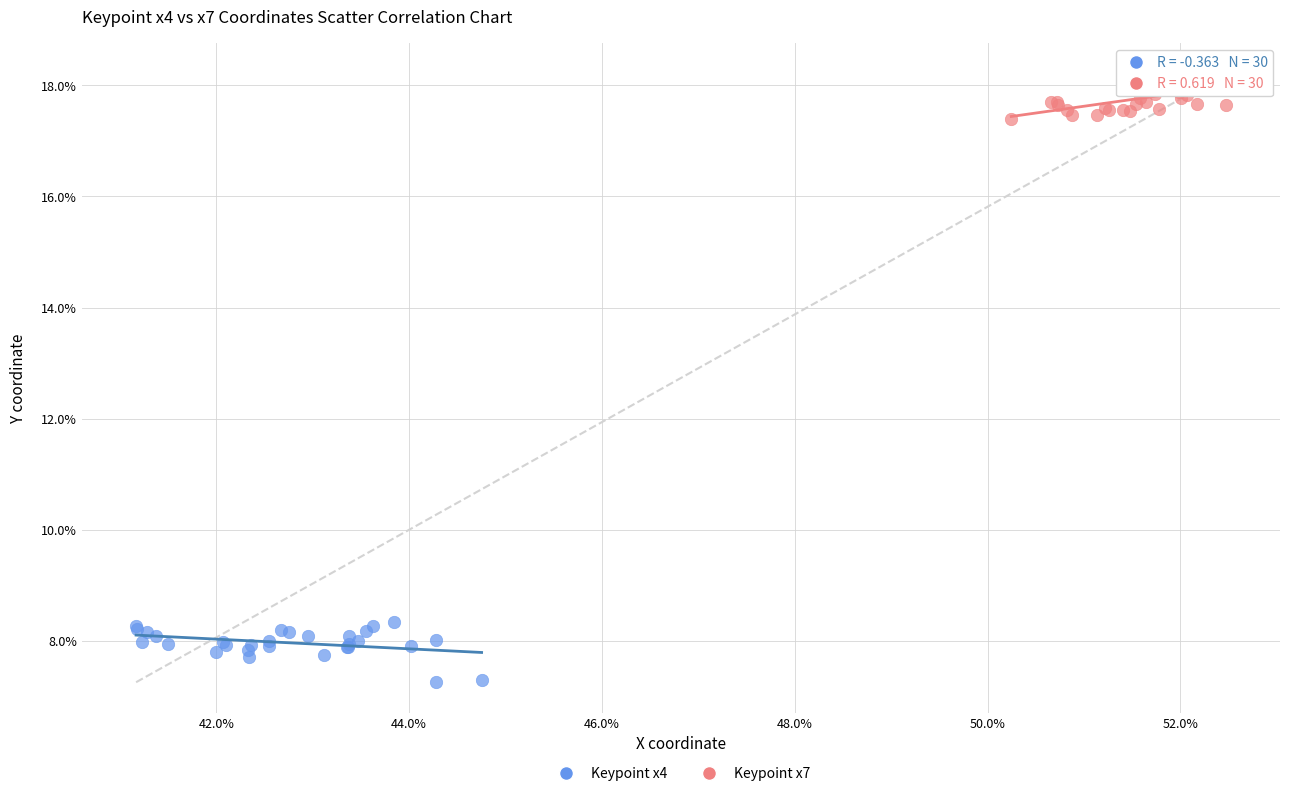

Which series reaches the maximum Y coordinate?

Keypoint x7